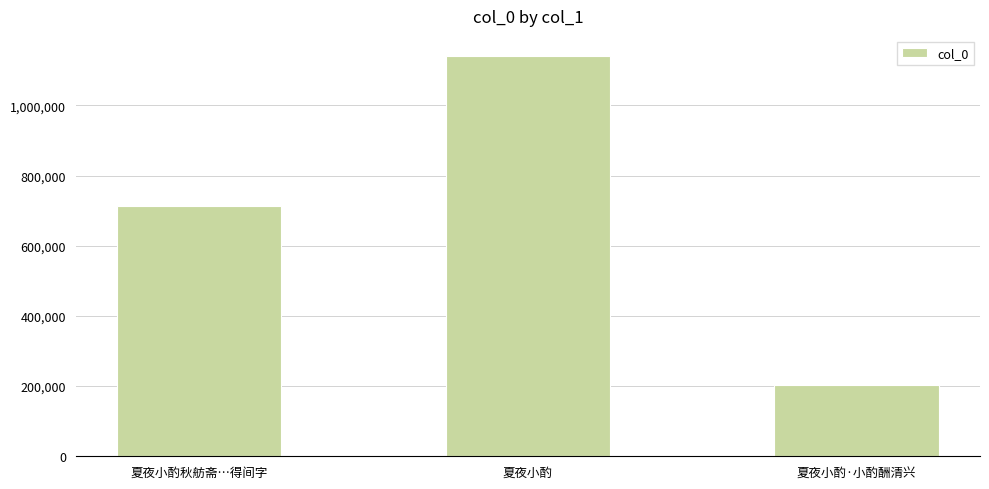

What is the label of the 3rd bar from the left?

夏夜小酌·小酌酬清兴